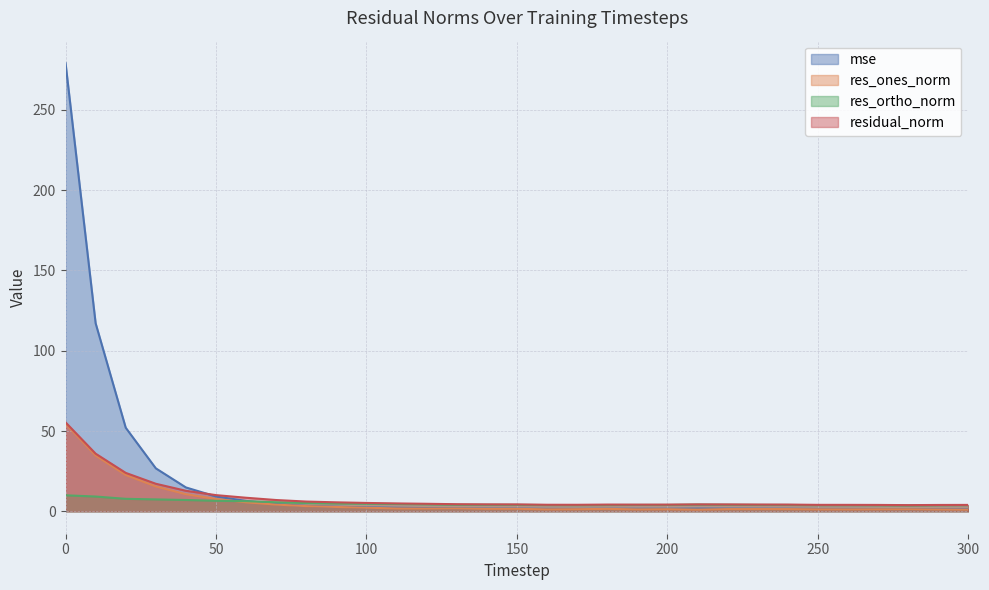

At which category does res_ortho_norm reach its first local valley?

170